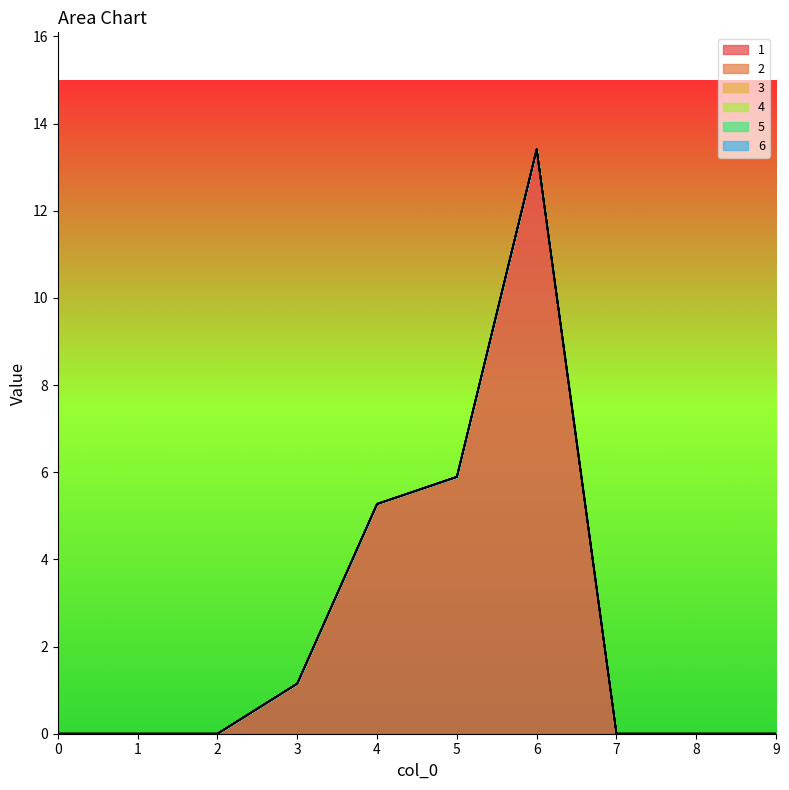

The 1 series shows 0.0 at 8. True or false?

True